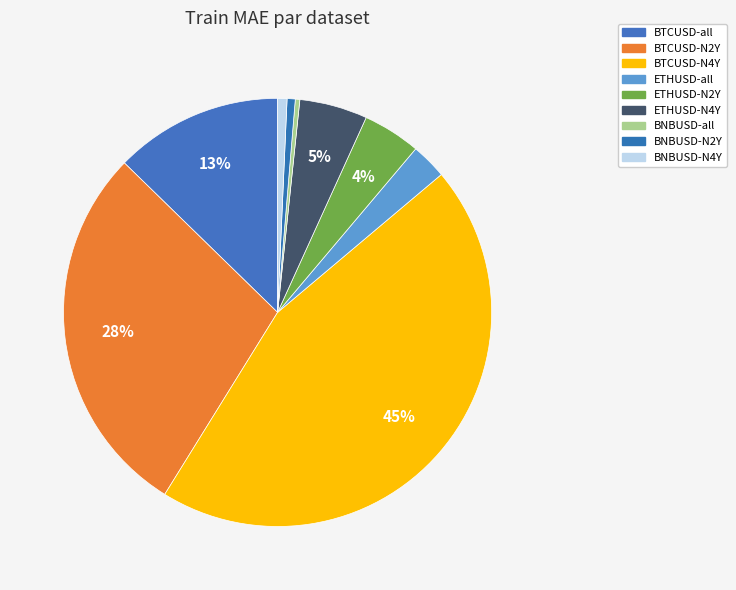

Which category has the biggest portion of the pie?

BTCUSD-N4Y